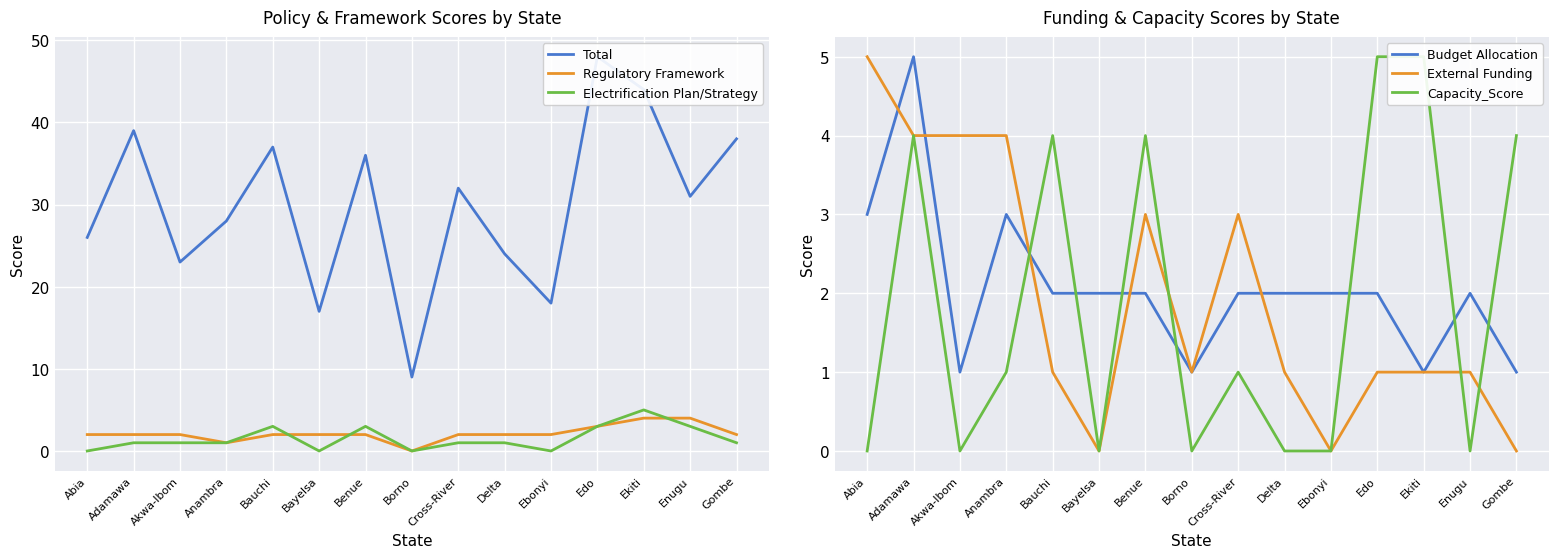

Between Edo and Borno, which is larger?

Edo